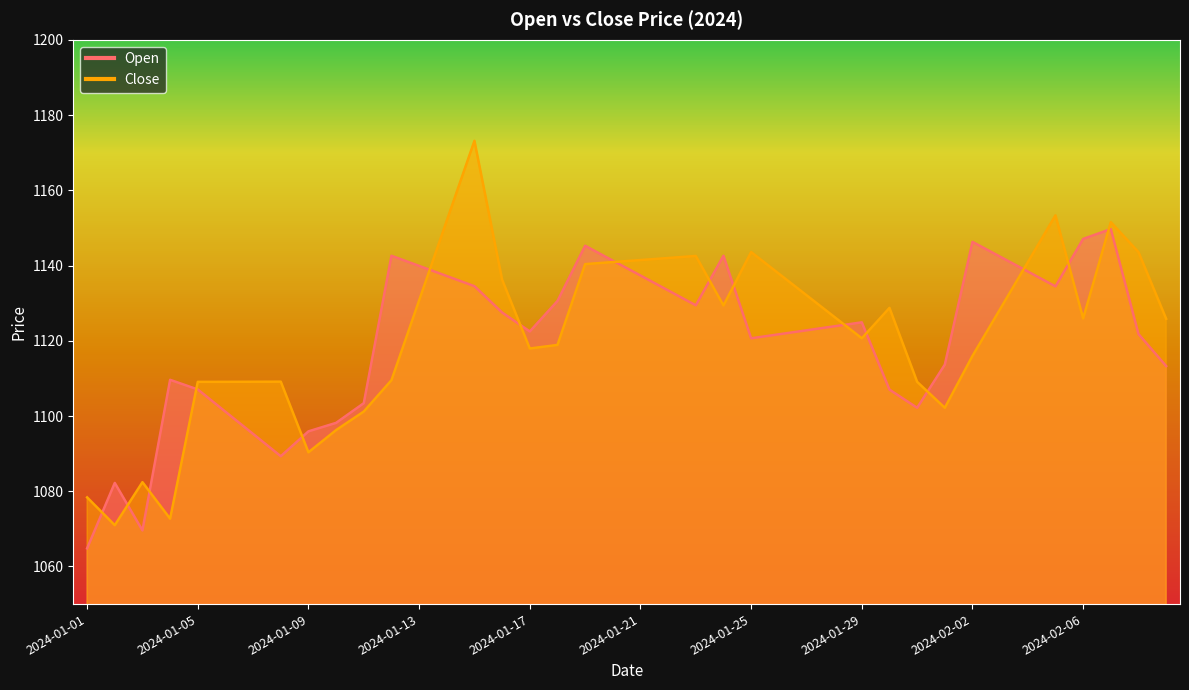

What is the difference between the Close values at 2024-02-01 and 2024-02-07?

49.3